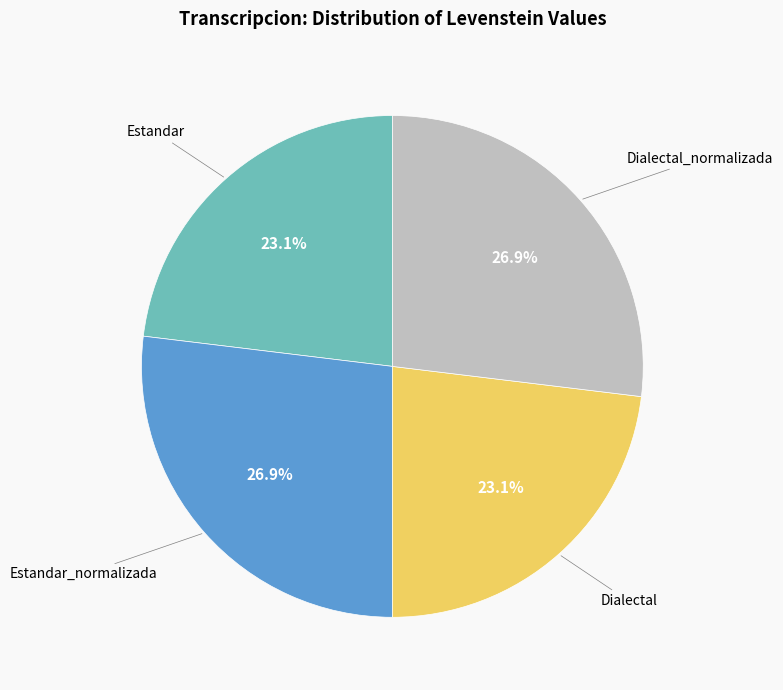

Does any single category account for the majority?

No